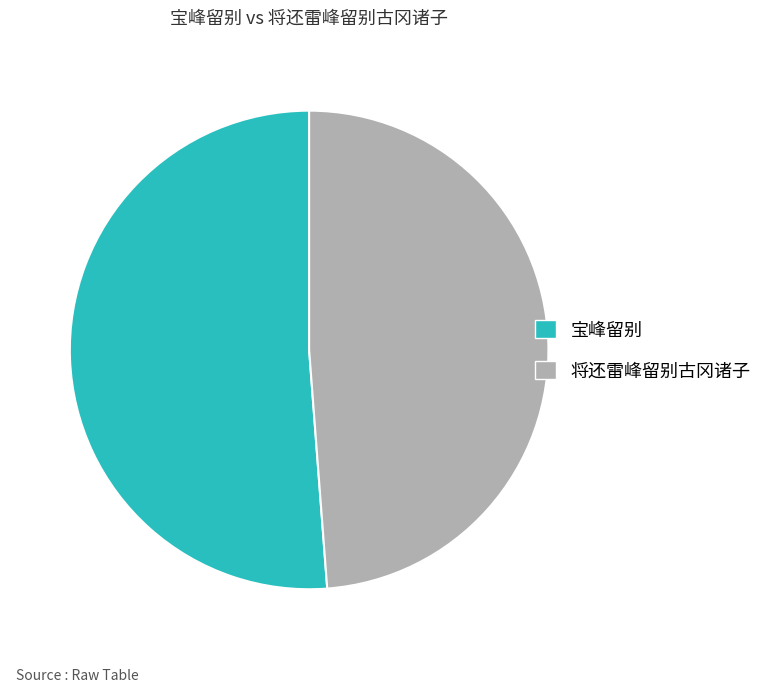

Which has a higher value, 将还雷峰留别古冈诸子 or 宝峰留别?

宝峰留别